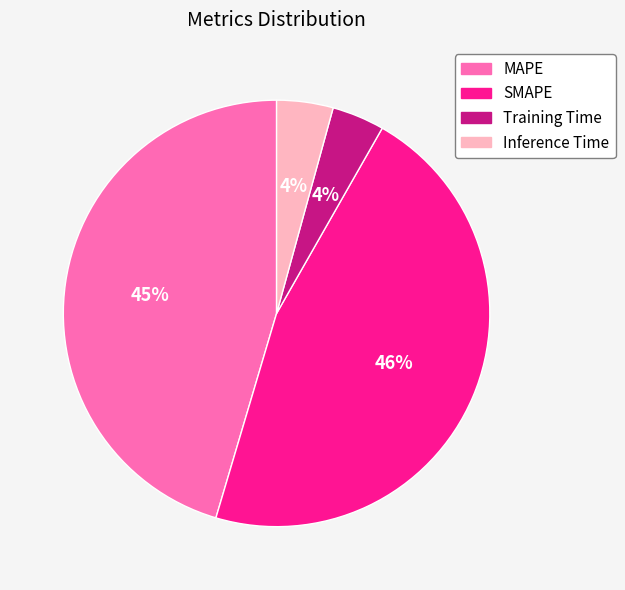

Do Training Time and SMAPE together represent more than half of the pie?

Yes